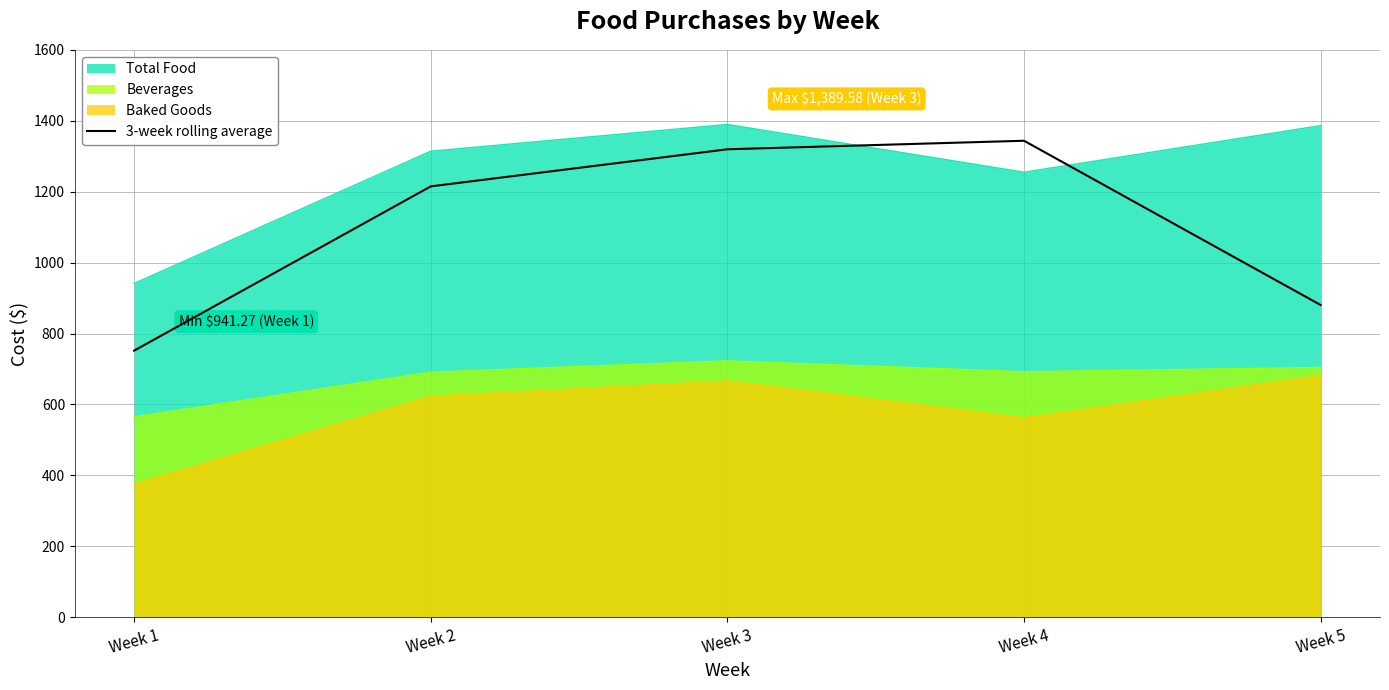

Reading right to left, what are all the values shown in this chart?

Week 5=880.4	Week 4=1343.6	Week 3=1319.6	Week 2=1215.0	Week 1=751.8